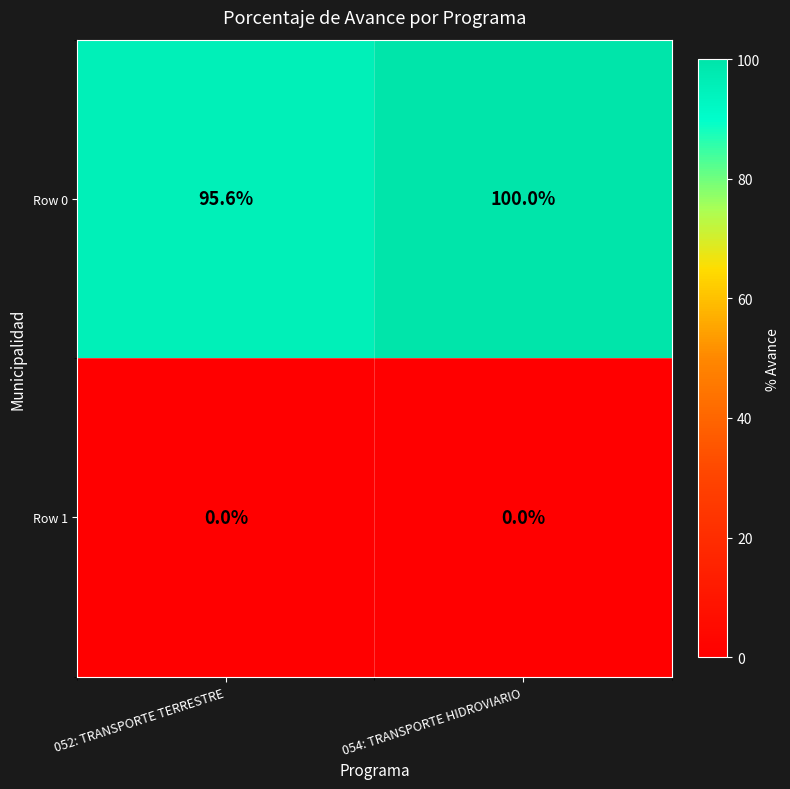

What is the difference between the Row 0 values at 054: TRANSPORTE HIDROVIARIO and 052: TRANSPORTE TERRESTRE?

4.4